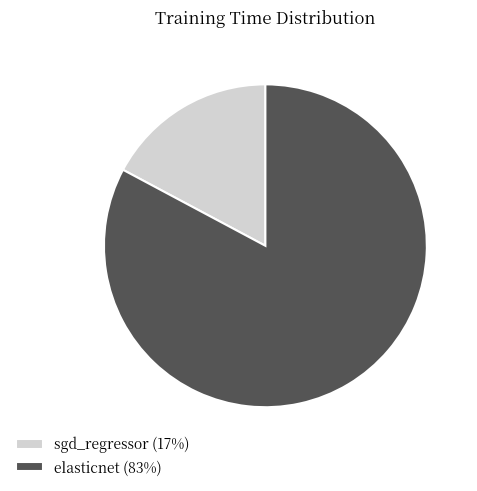

The sgd_regressor (17%) slice represents 4% of the pie. True or false?

False